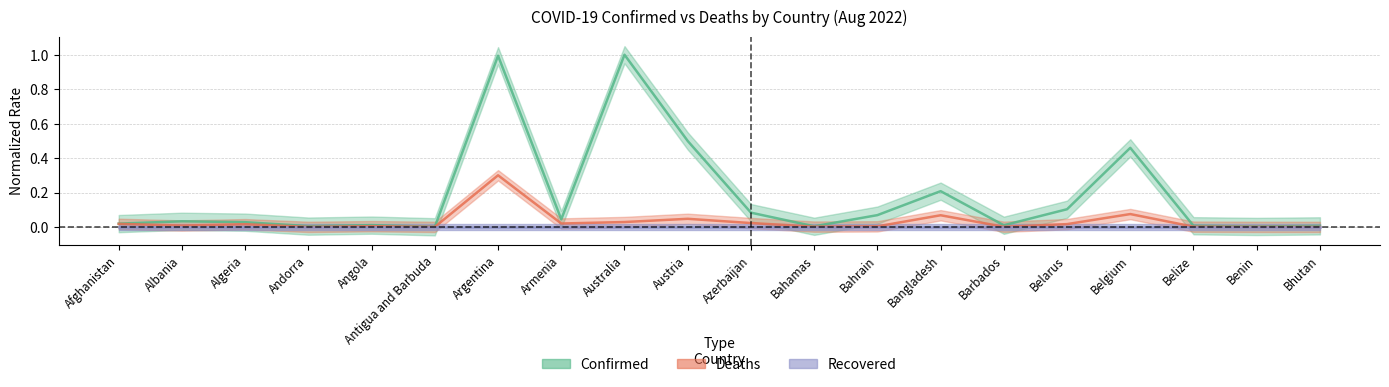

Is the value of Confirmed at Benin greater than the value of Deaths at Bahamas?

Yes